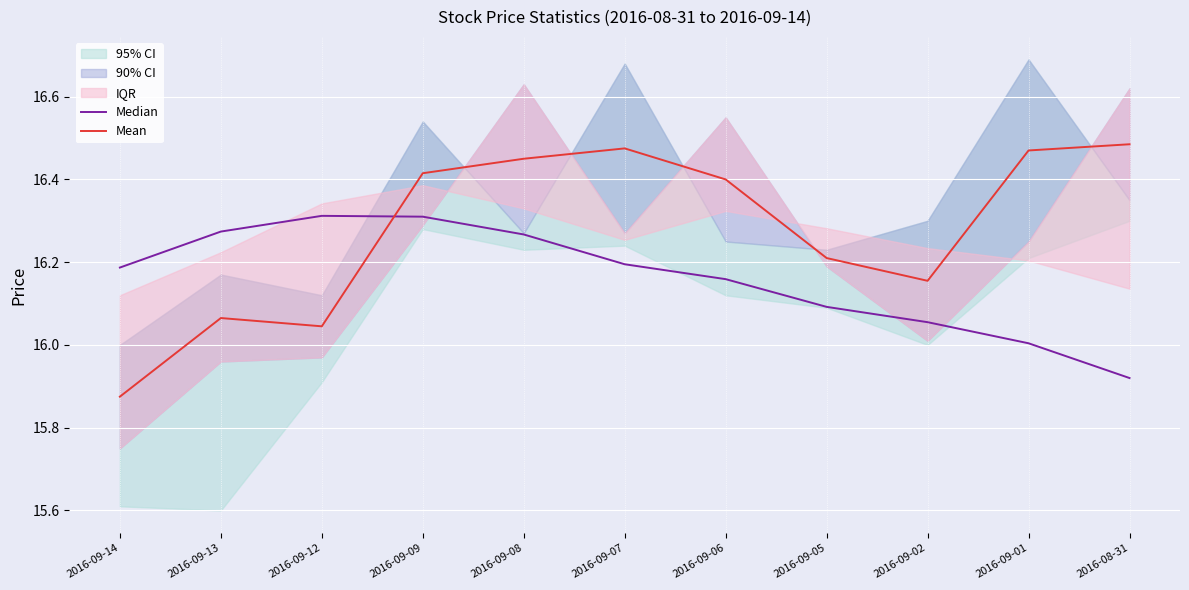

At how many categories does at least one series exceed 16?

11